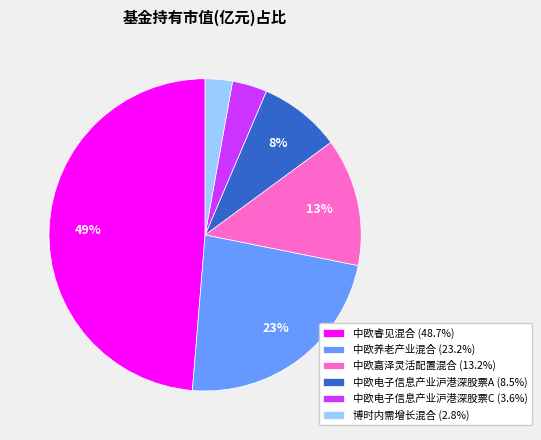

To the nearest percent, what is the combined percentage of 中欧嘉泽灵活配置混合 and 中欧睿见混合?

62%